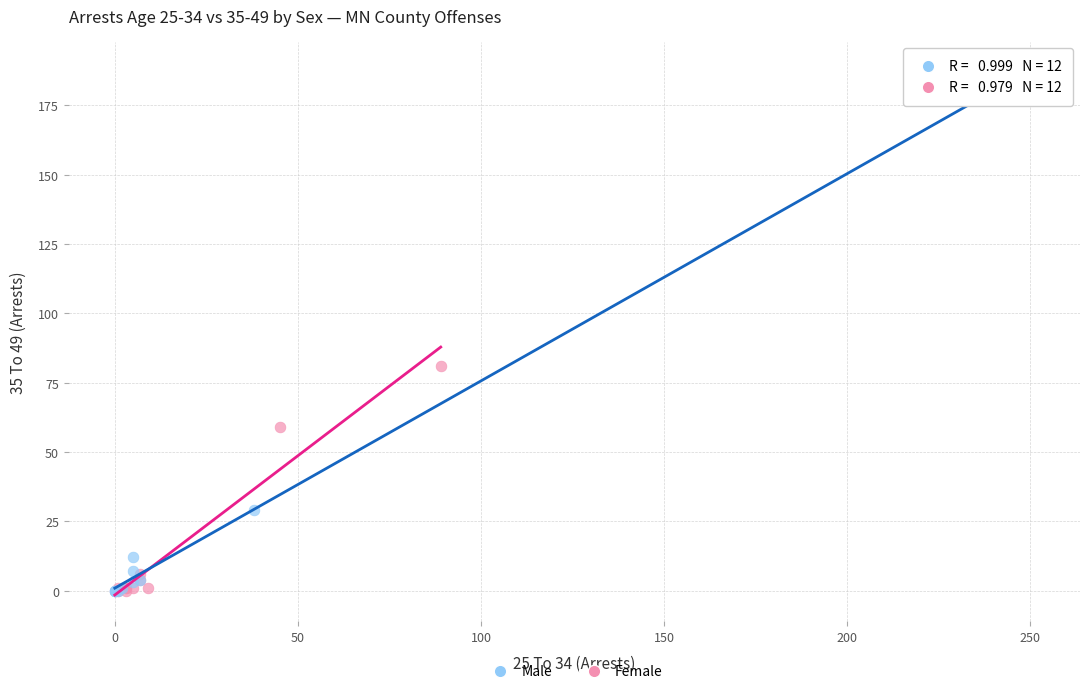

What are all the series names shown in the legend?

Male, Female